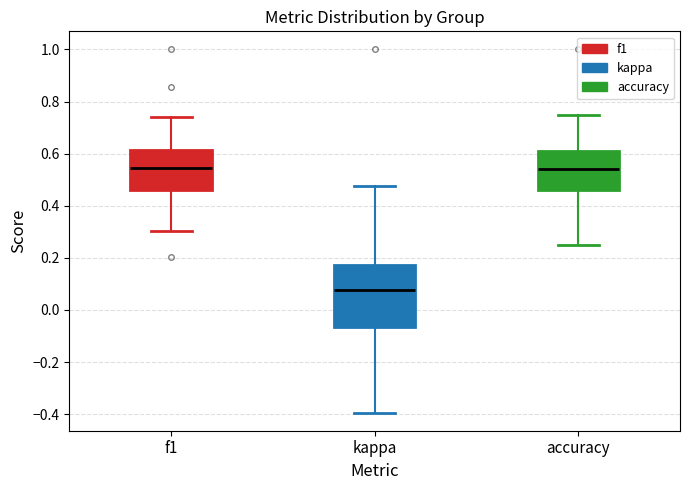

Which box has the lowest median line?

kappa